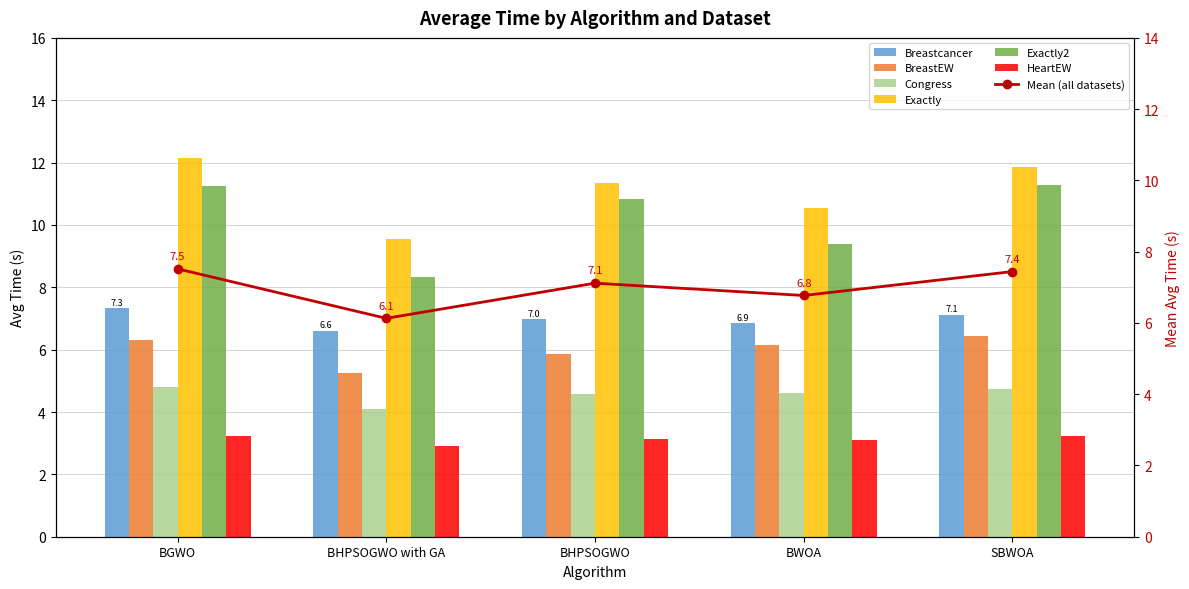

Which series has the largest total across all categories?

Exactly